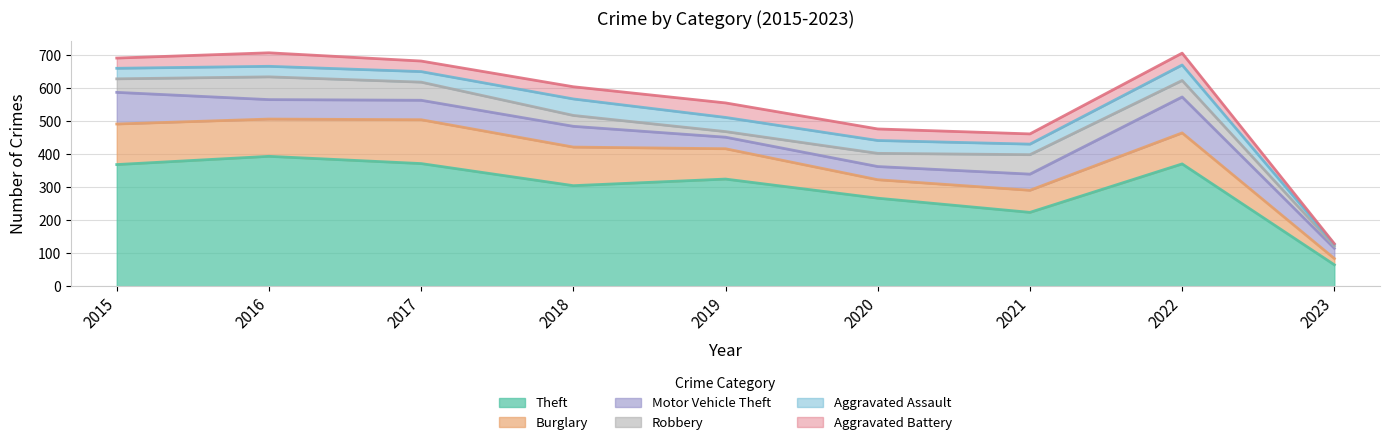

At 2019, list the series in order from smallest to largest.

Robbery, Motor Vehicle Theft, Aggravated Assault, Aggravated Battery, Burglary, Theft